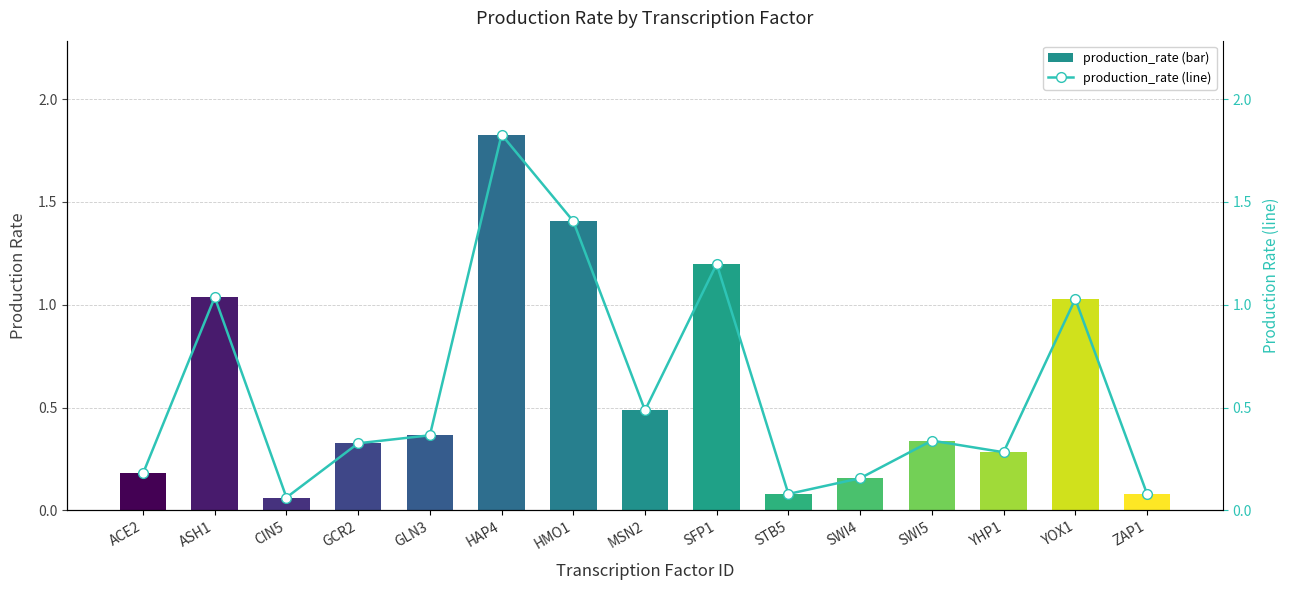

Between MSN2 and YHP1, which series saw the biggest shift?

production_rate